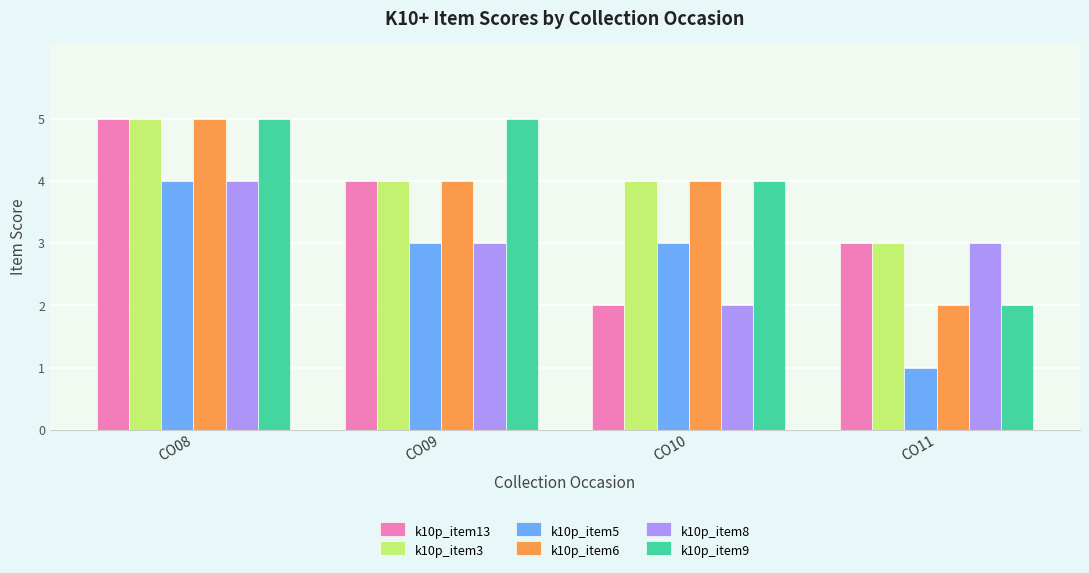

What is the sum of all k10p_item5 values?

11